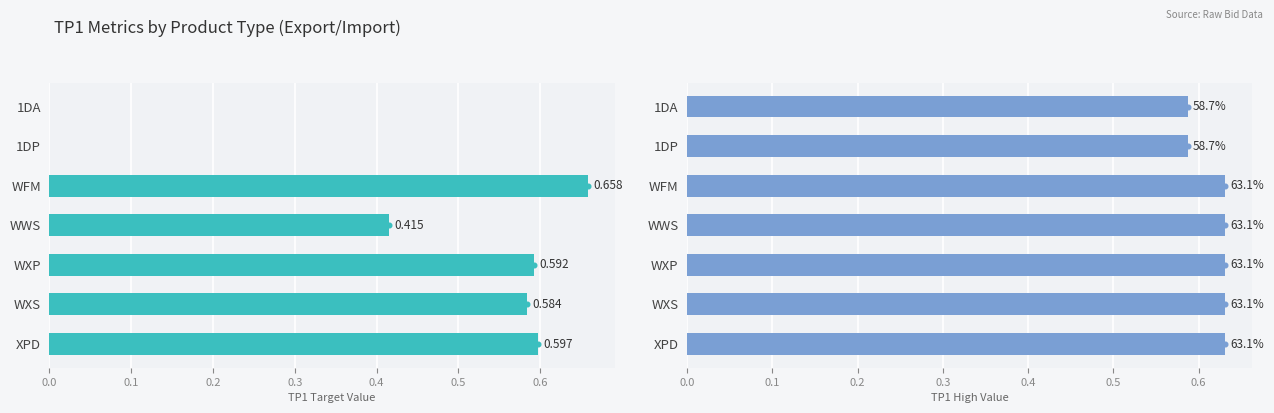

What are all the series names shown in the legend?

TP1_Target, TP1_High